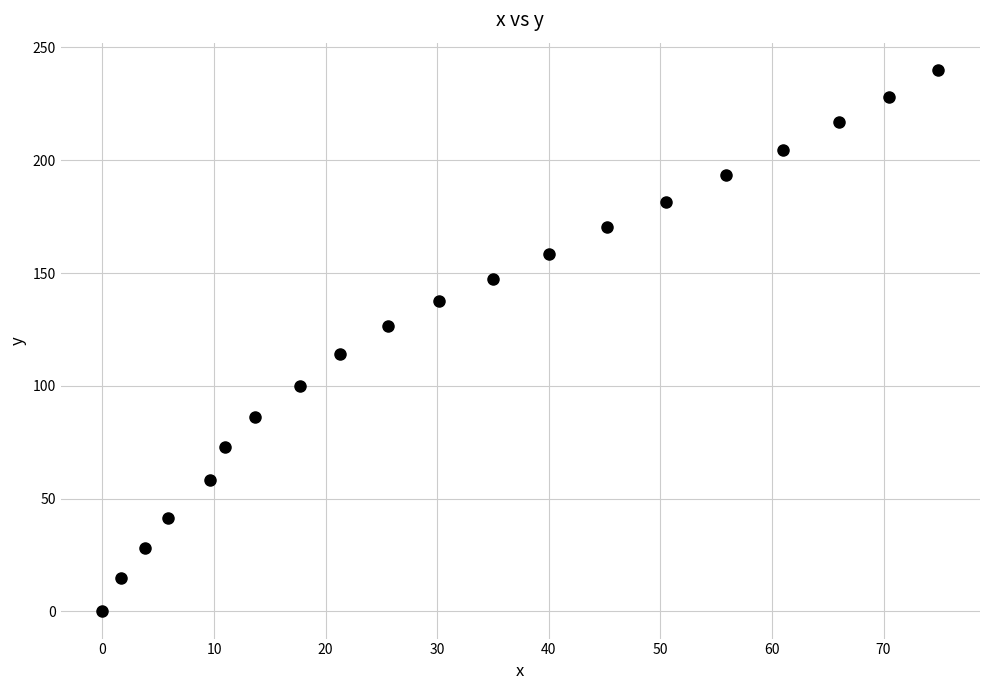

What is the range of X values (max minus min)?

74.9